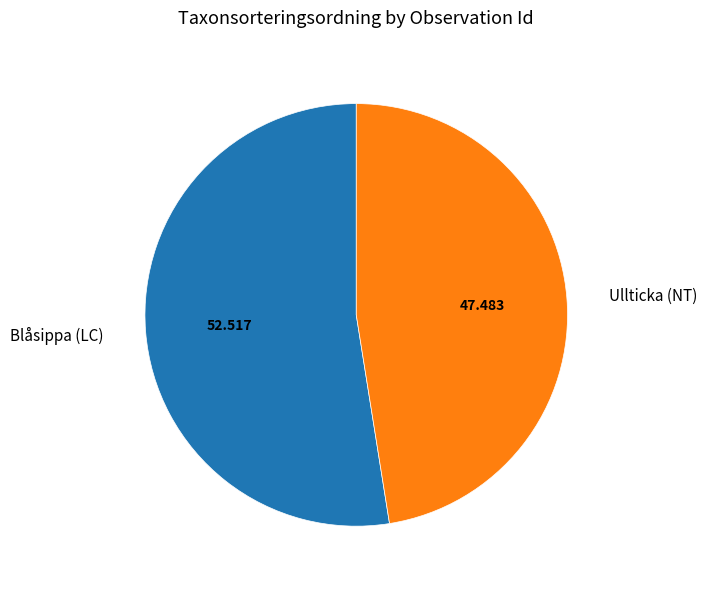

Which slice is the smallest?

Ullticka (NT)